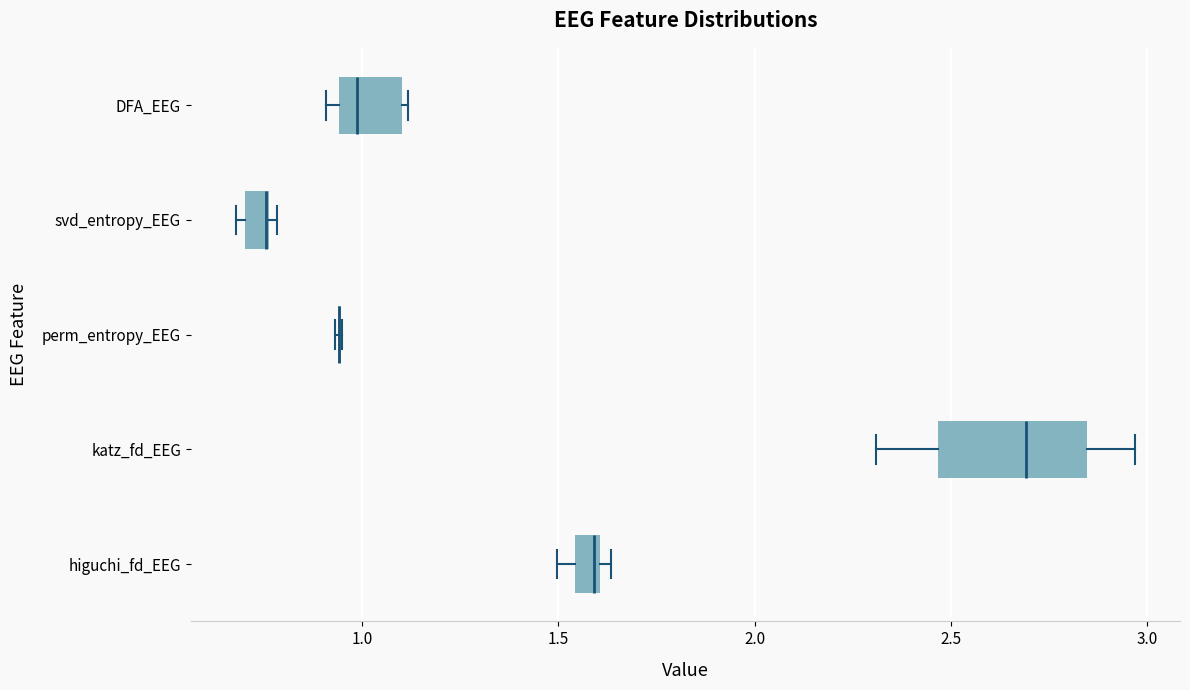

Where does the left whisker of the box for katz_fd_EEG end on the x-axis? The values are not printed on the chart, so give them approximately, as read against the axis.

2.30